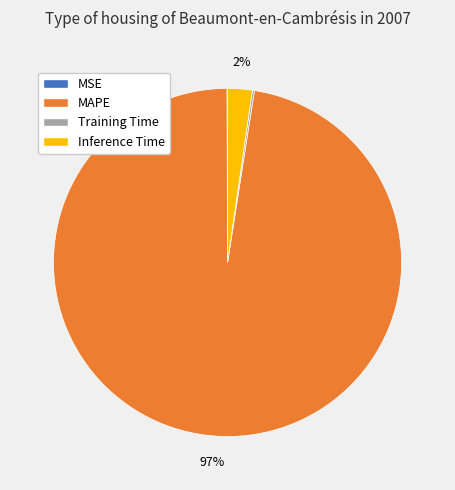

Is it true that MAPE is 97% of the pie?

True